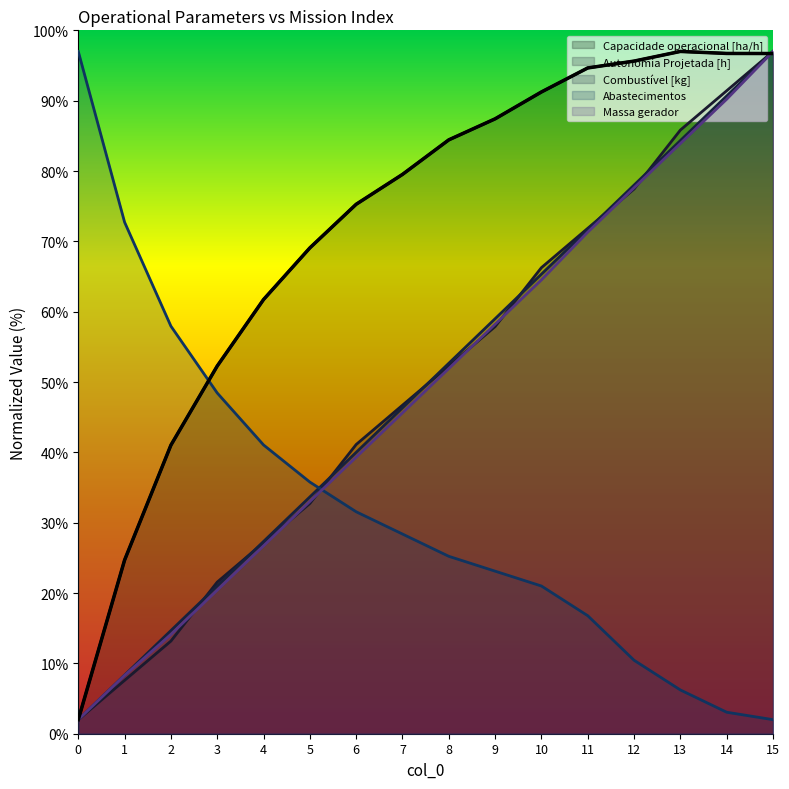

How many data points does each series have?

16